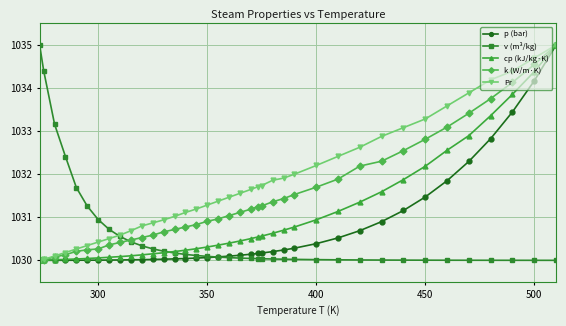

What is the greatest value displayed?

1035.0